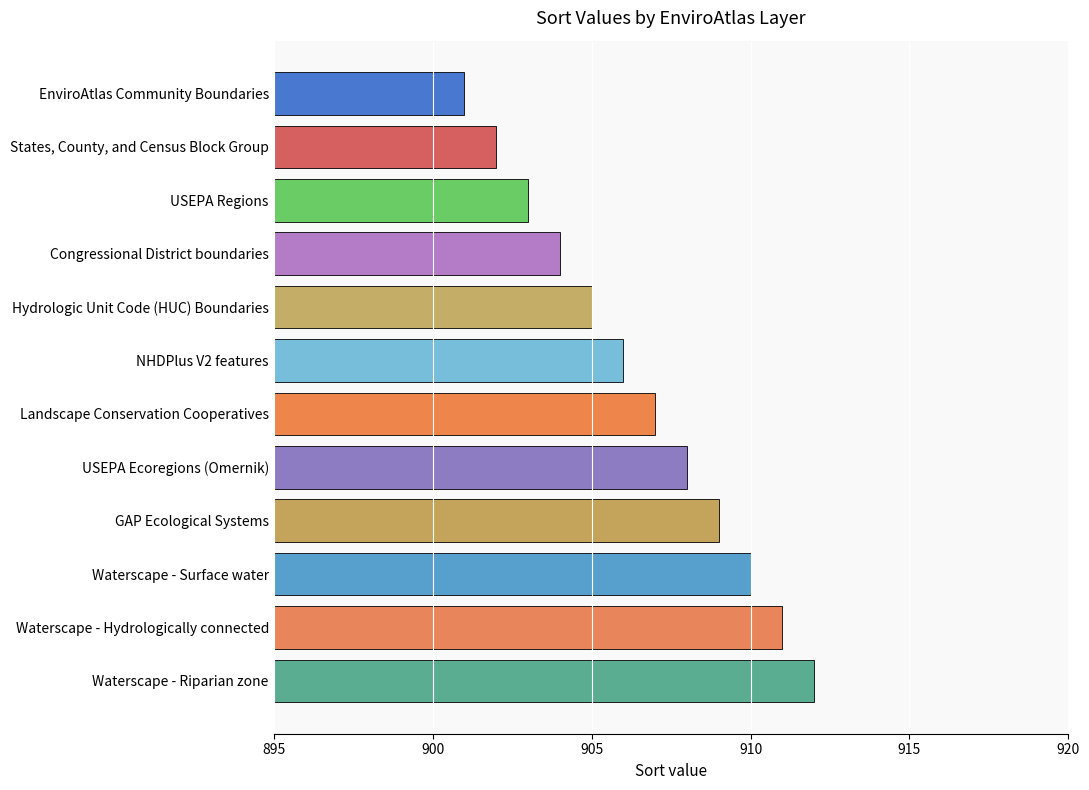

Reading bottom to top, what are all the values shown in this chart?

912	911	910	909	908	907	906	905	904	903	902	901